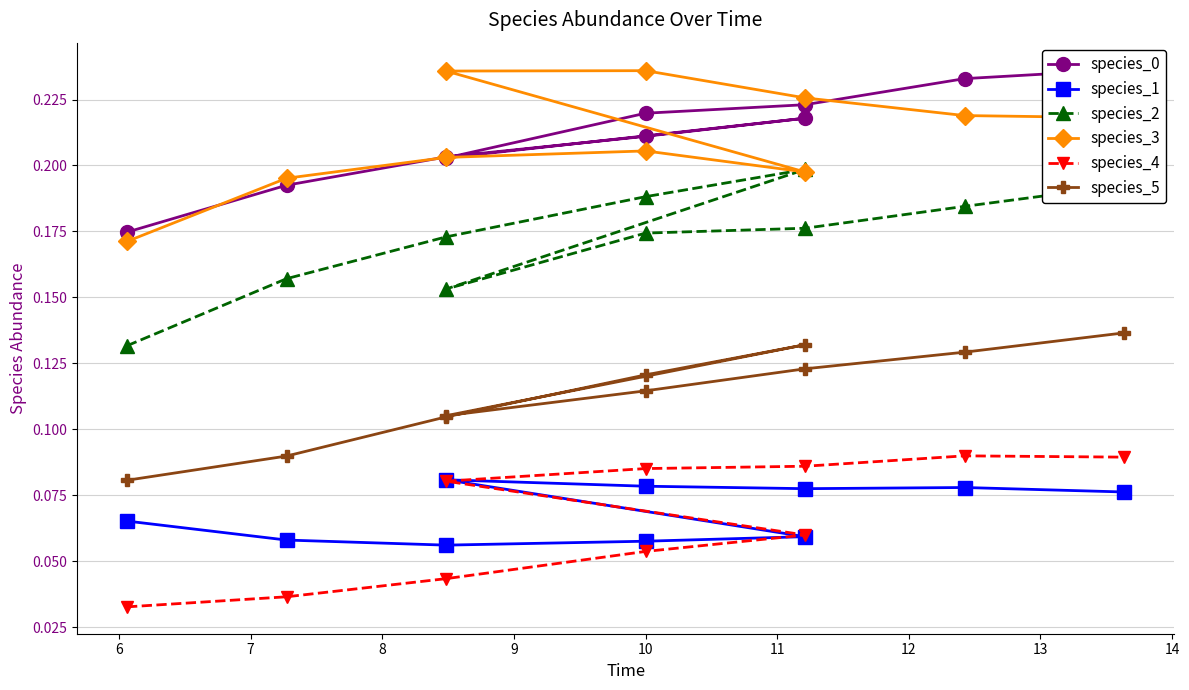

What is the sum of the species_4 values at 6 and 14?

0.1